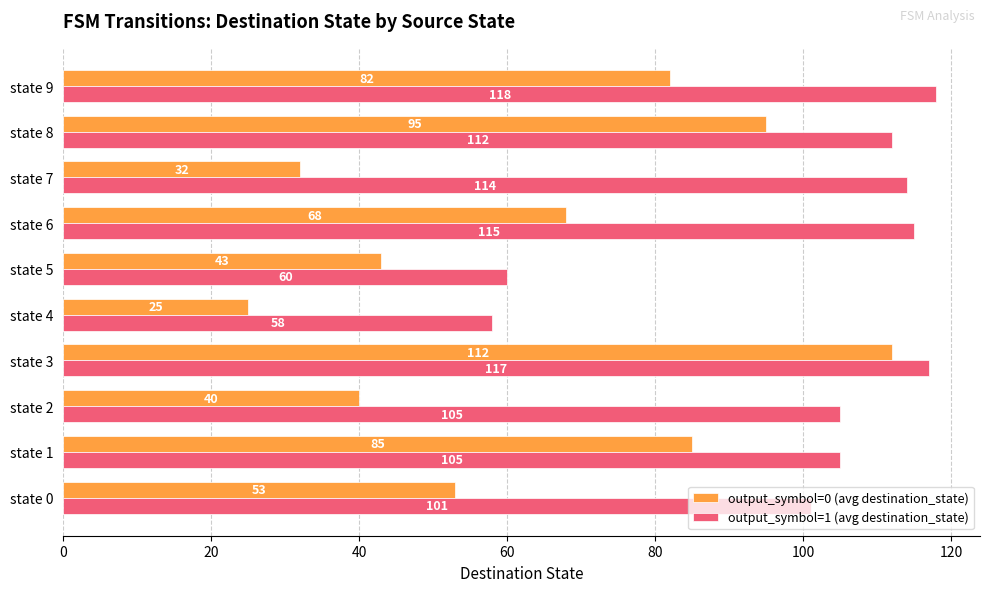

Which label corresponds to the smallest value in the chart?

state 4